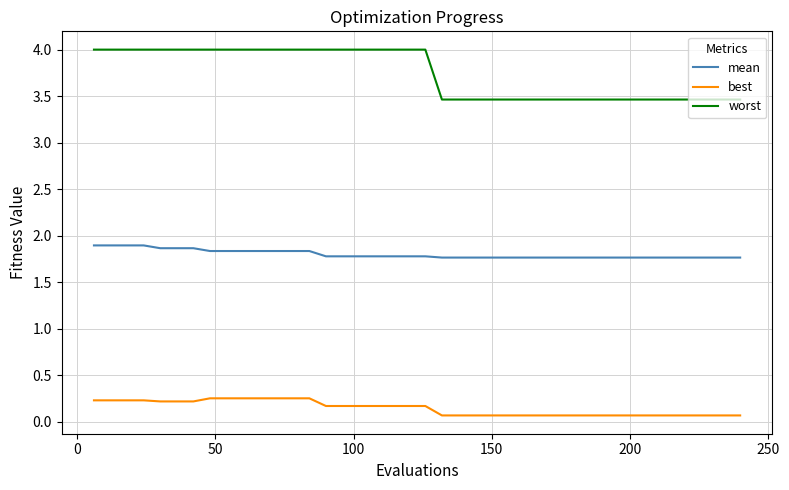

What is the difference between the maximum and minimum values in the worst series?

0.5